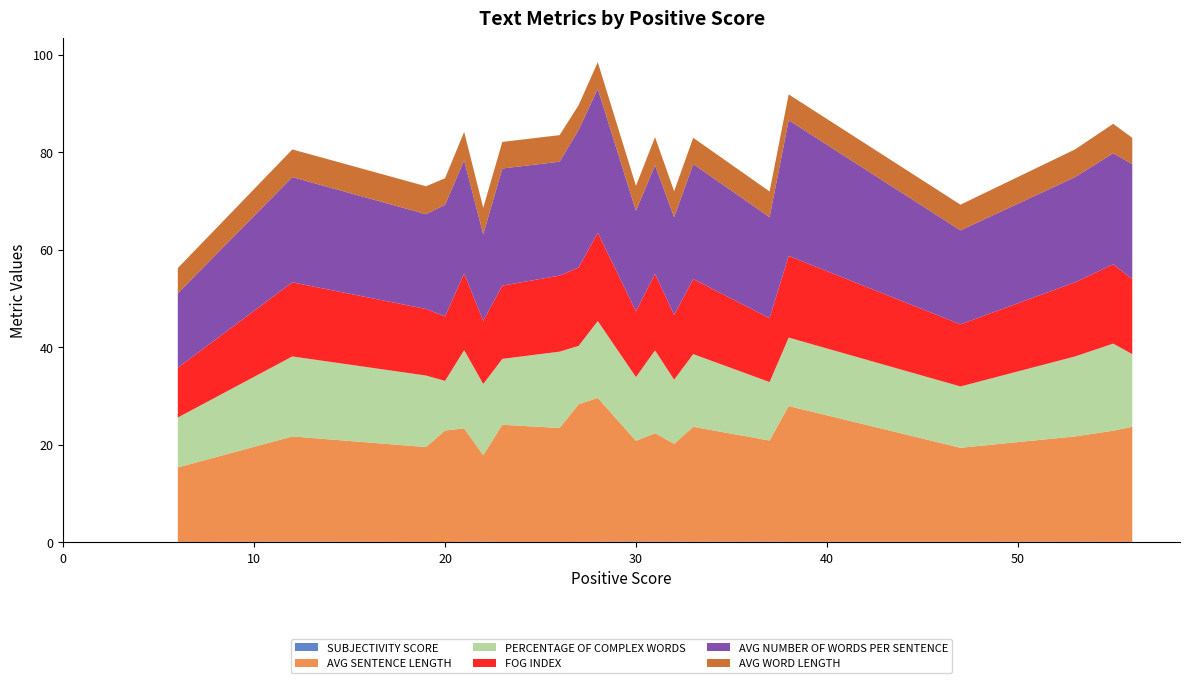

Reading left to right, list all the values displayed in this chart.

SUBJECTIVITY SCORE: 6=0.1	12=0.1	19=0.1	20=0.0	21=0.1	22=0.1	23=0.1	26=0.1	27=0.1	28=0.1	30=0.2	31=0.1	32=0.1	33=0.1	37=0.1	38=0.1	47=0.1	53=0.1	55=0.1	56=0.1
AVG SENTENCE LENGTH: 6=15.3	12=21.6	19=19.4	20=22.9	21=23.2	22=17.7	23=24.0	26=23.4	27=28.2	28=29.5	30=20.6	31=22.3	32=20.1	33=23.6	37=20.7	38=27.8	47=19.3	53=21.6	55=22.8	56=23.6
PERCENTAGE OF COMPLEX WORDS: 6=10.2	12=16.4	19=14.7	20=10.2	21=16.1	22=14.6	23=13.5	26=15.7	27=11.9	28=15.8	30=13.1	31=17.0	32=13.2	33=14.9	37=12.0	38=14.0	47=12.6	53=16.4	55=17.9	56=14.9
FOG INDEX: 6=10.2	12=15.2	19=13.7	20=13.2	21=15.7	22=12.9	23=15.0	26=15.6	27=16.1	28=18.1	30=13.5	31=15.7	32=13.3	33=15.4	37=13.1	38=16.8	47=12.7	53=15.2	55=16.3	56=15.4
AVG NUMBER OF WORDS PER SENTENCE: 6=15.3	12=21.6	19=19.4	20=22.9	21=23.2	22=17.7	23=24.0	26=23.4	27=28.2	28=29.5	30=20.6	31=22.3	32=20.1	33=23.6	37=20.7	38=27.8	47=19.3	53=21.6	55=22.8	56=23.6
AVG WORD LENGTH: 6=5.2	12=5.7	19=5.7	20=5.5	21=5.8	22=5.4	23=5.5	26=5.5	27=5.1	28=5.5	30=5.1	31=5.8	32=5.3	33=5.4	37=5.3	38=5.3	47=5.3	53=5.7	55=6.0	56=5.4